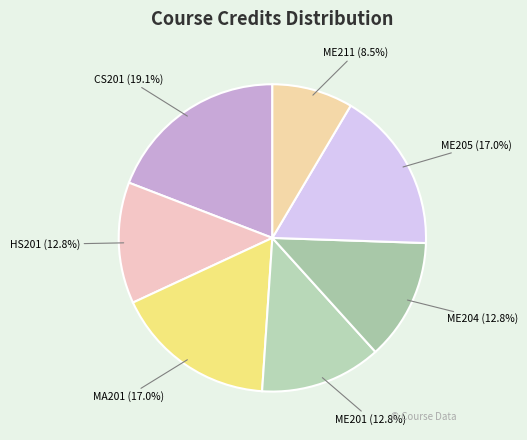

What percentage is the ME205 slice, to the nearest percent?

17%